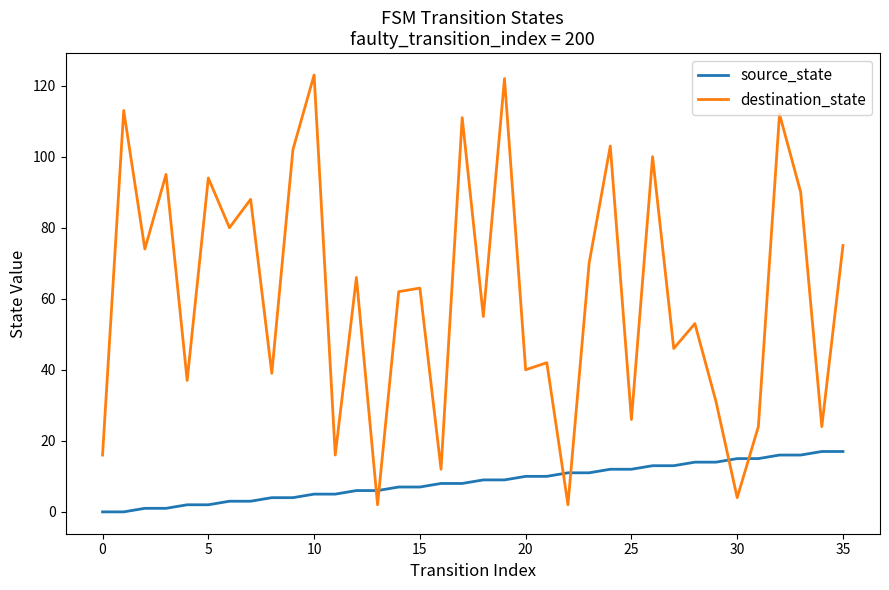

Which series has the largest total across all categories?

destination_state